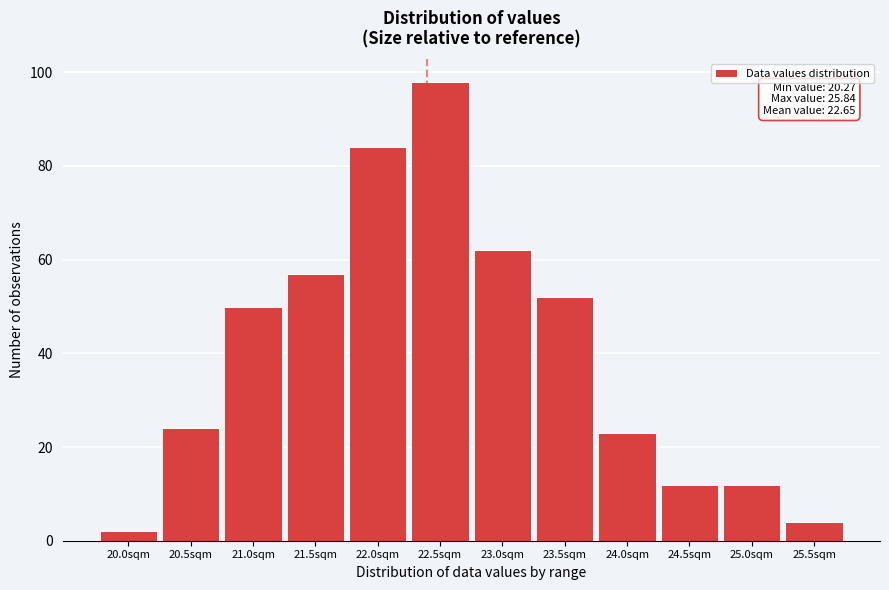

Reading left to right, list all the values displayed in this chart.

2	24	50	57	84	98	62	52	23	12	12	4